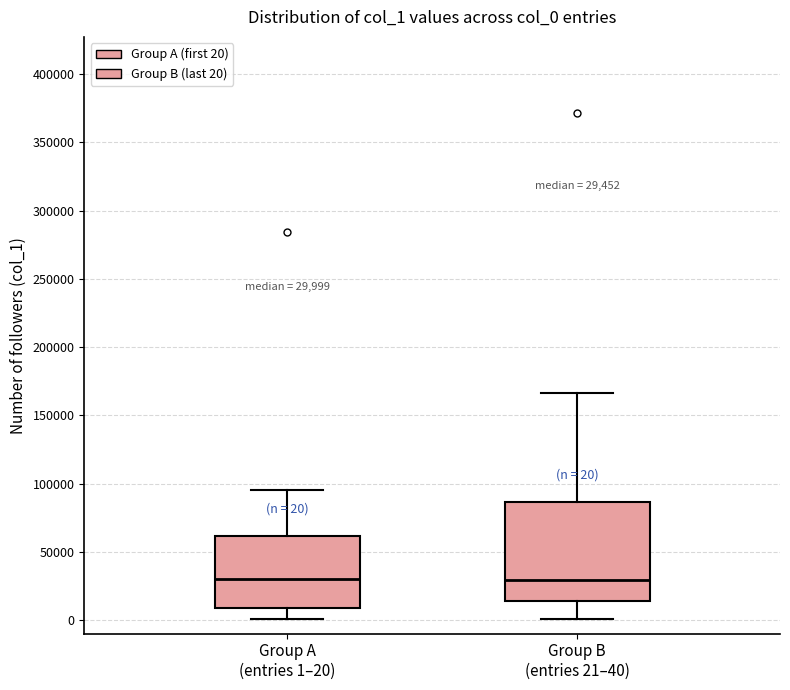

Comparing the boxes themselves (not the whiskers), which one is the tallest?

Group B (entries 21–40)